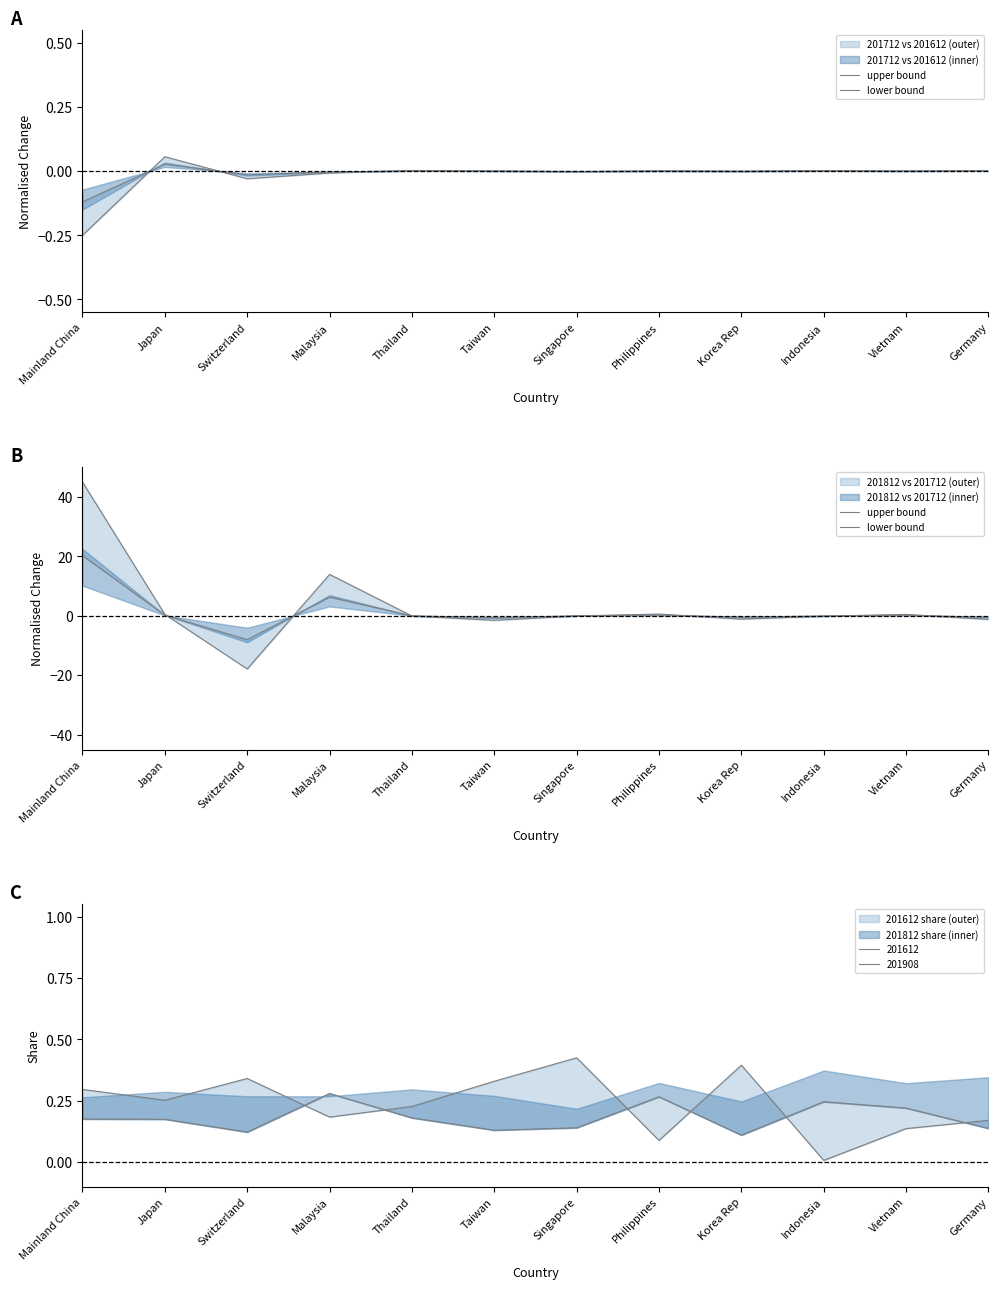

How many lines are shown in the chart?

2